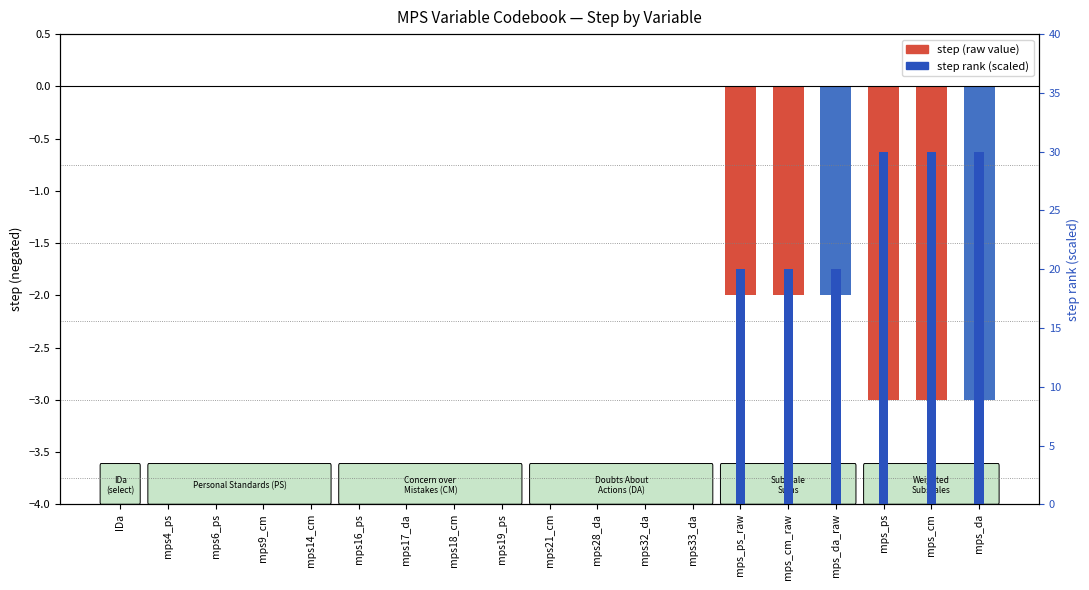

What is the minimum value shown in the chart?

-3